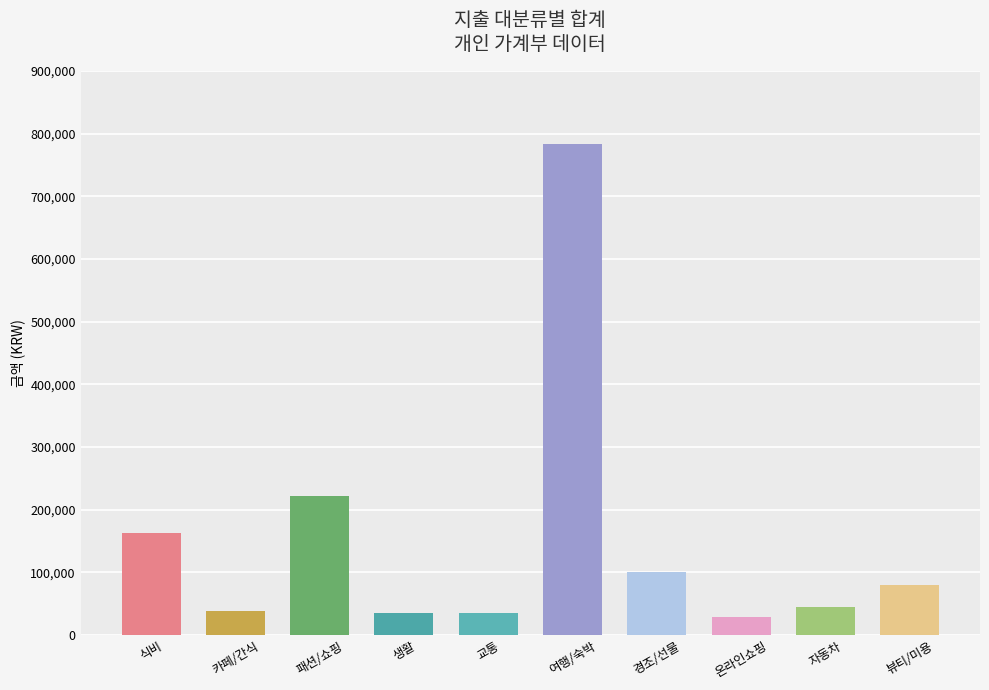

Where does the data first go above 80000?

식비